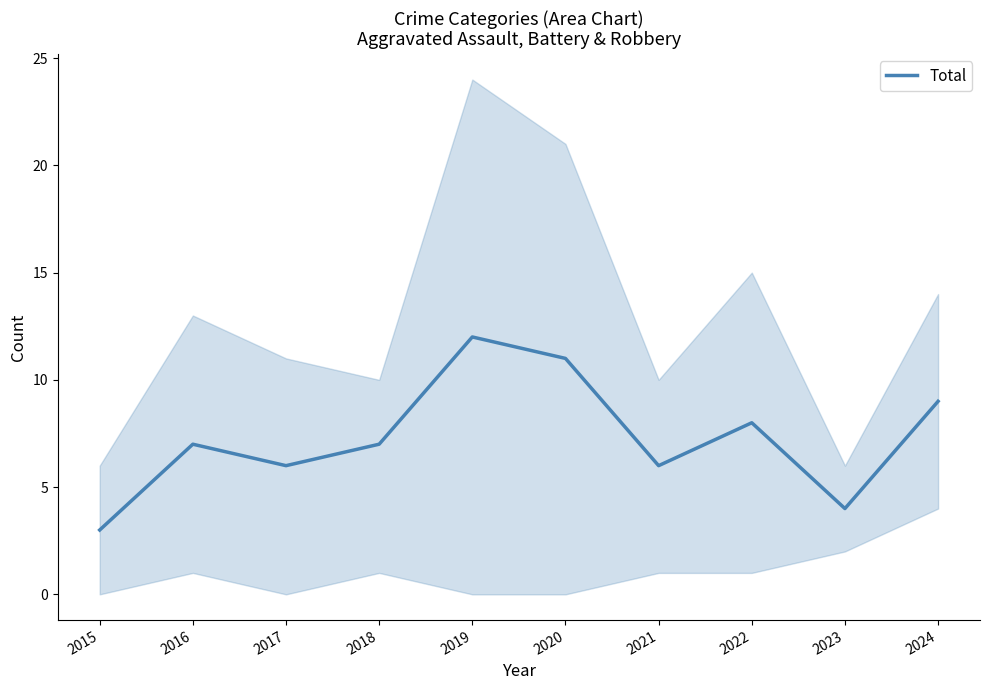

How many lines are shown in the chart?

1